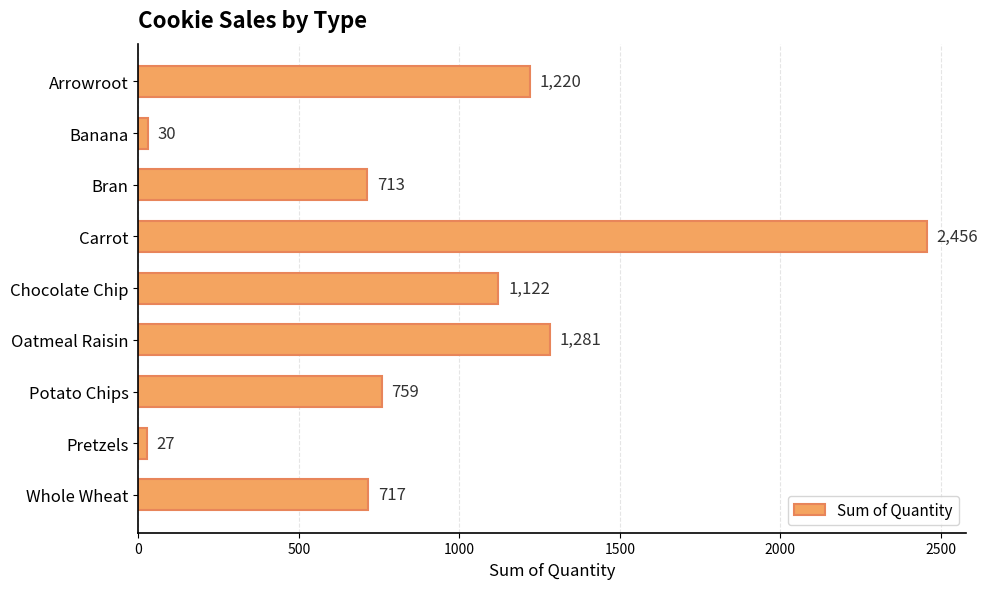

What position from the bottom is Bran?

7